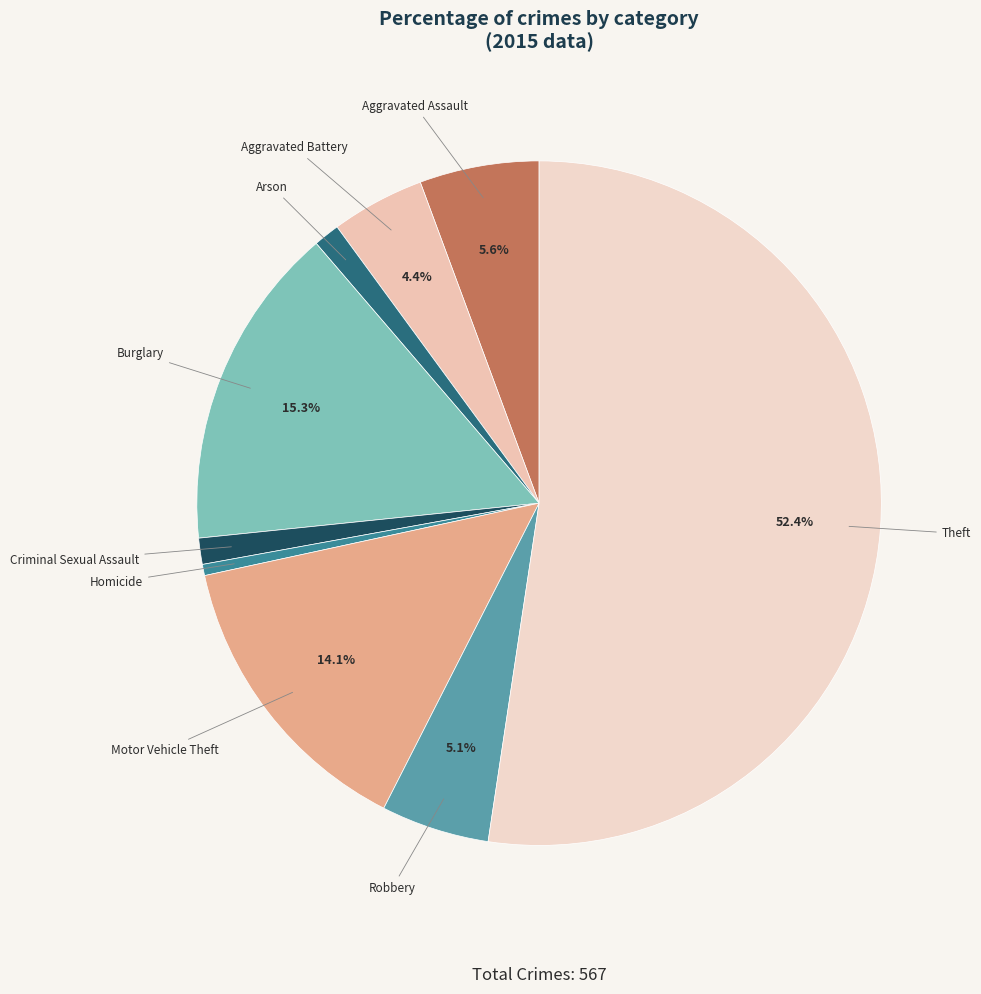

Which has a higher value, Criminal Sexual Assault or Theft?

Theft